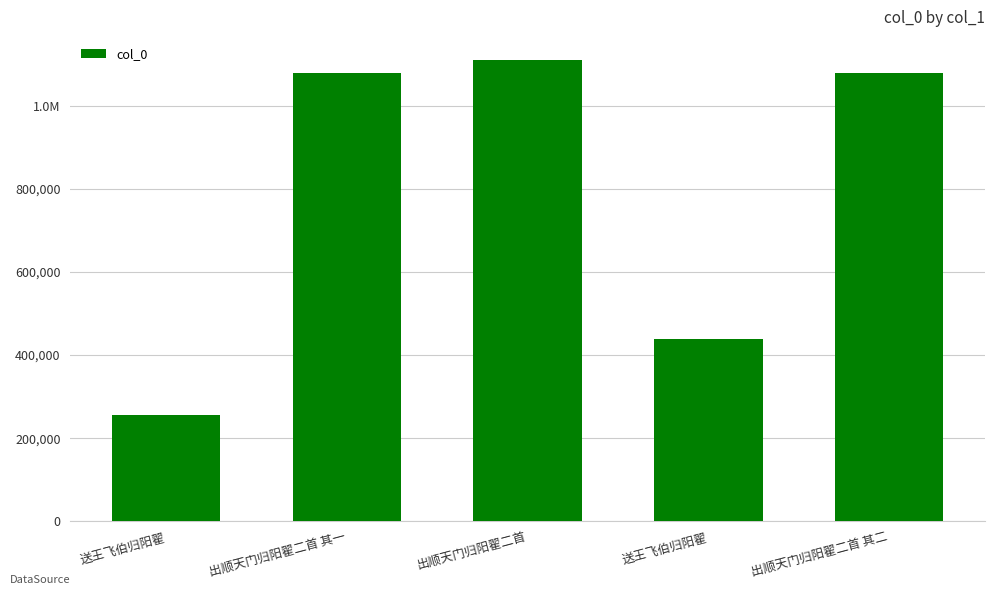

Does the chart contain any negative values?

No